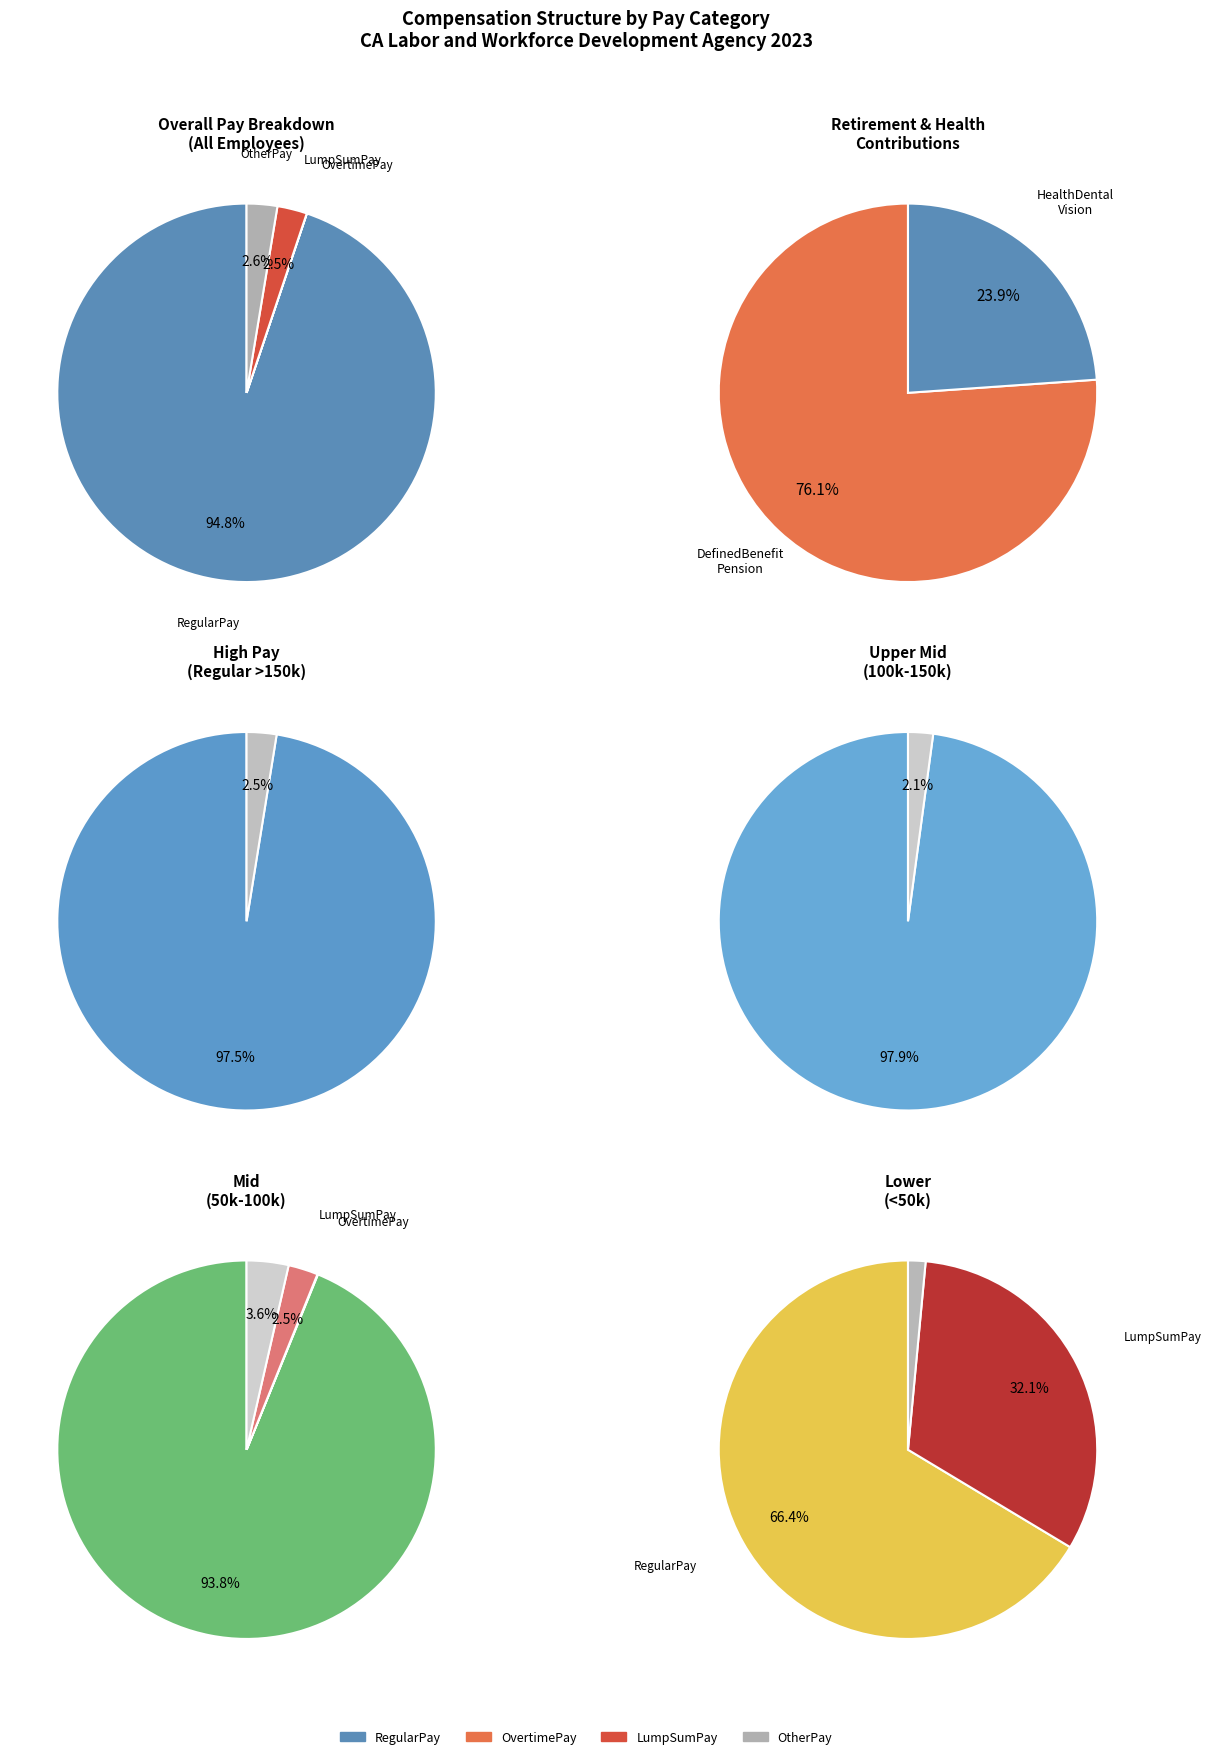

Combined, do 6 and 38 account for over 50%?

No